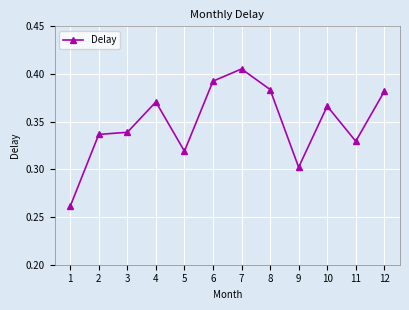

What is the sum of the values at 1 and 11?

0.6